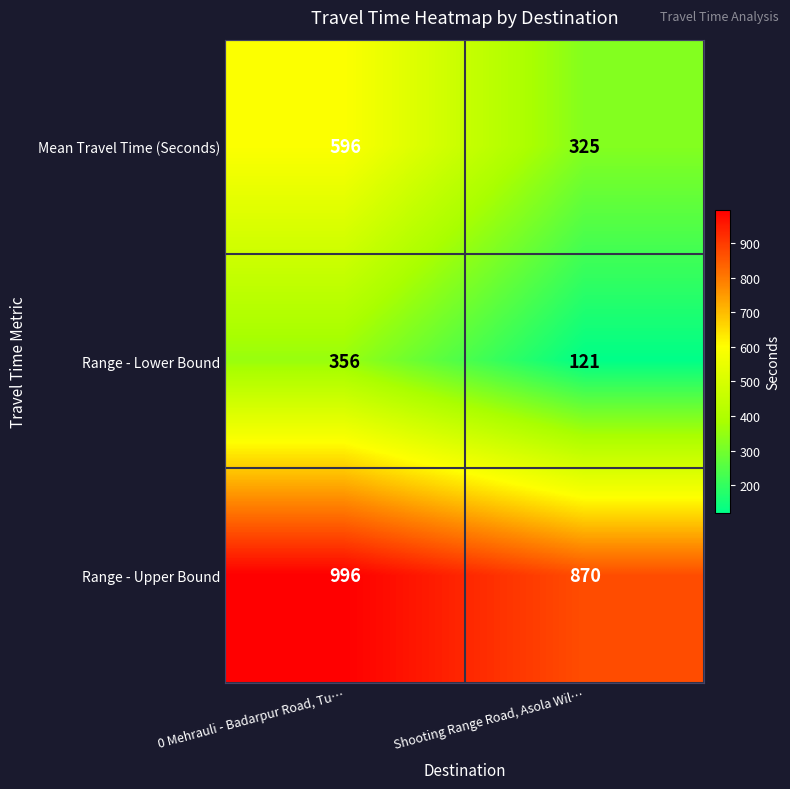

The value of Range - Lower Bound at 0 Mehrauli - Badarpur Road, Tu… is 182. True or false?

False